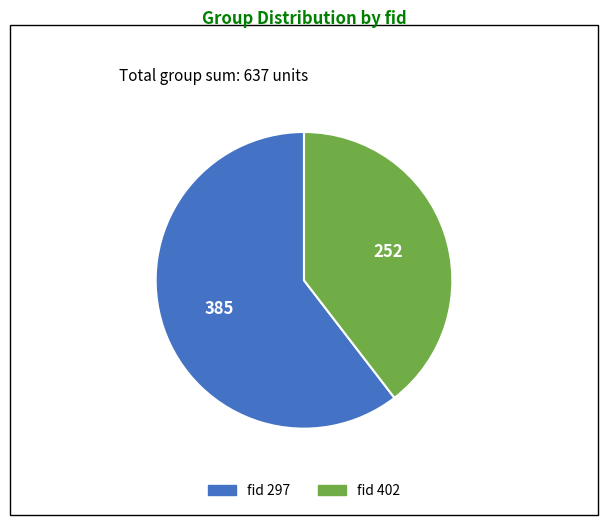

Is there any slice that represents more than half of the pie?

Yes